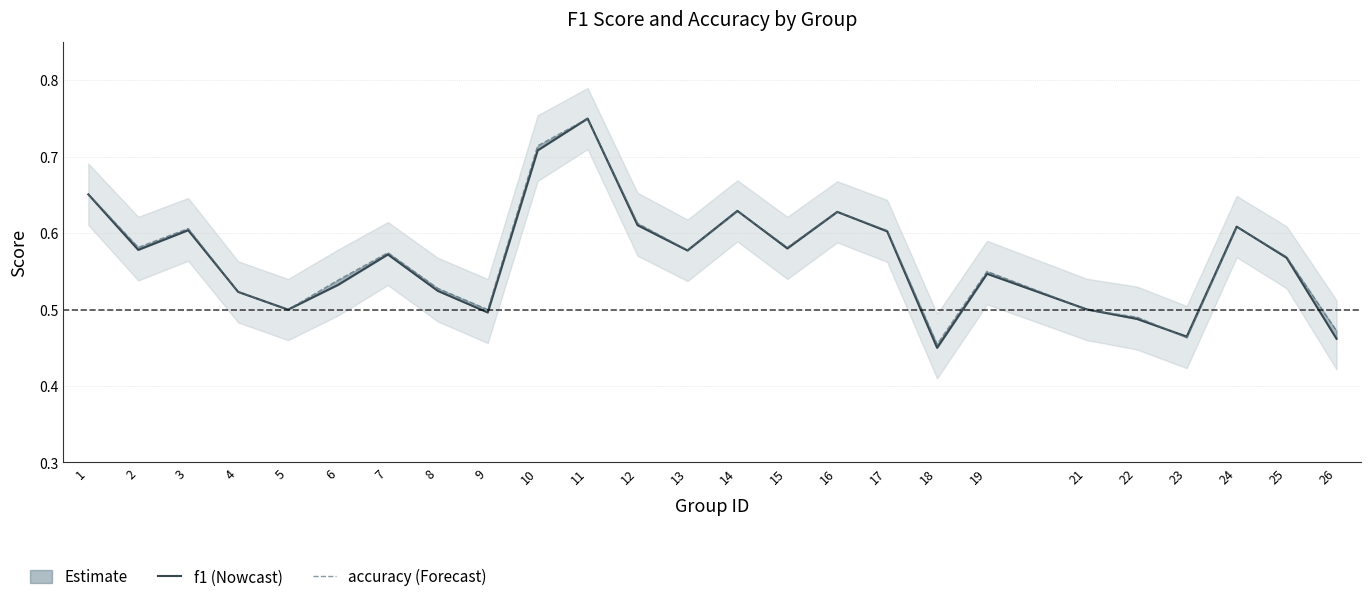

What is the difference between the f1 values at 11 and 12?

0.1